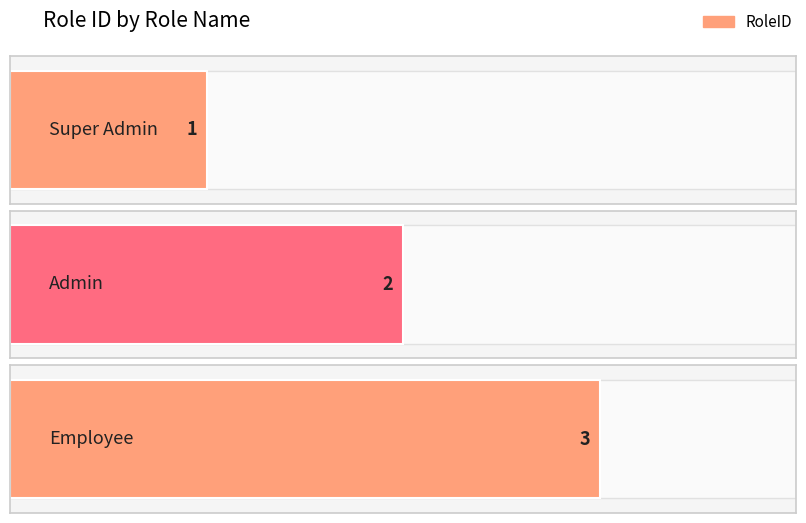

The value at Employee is 3. True or false?

True